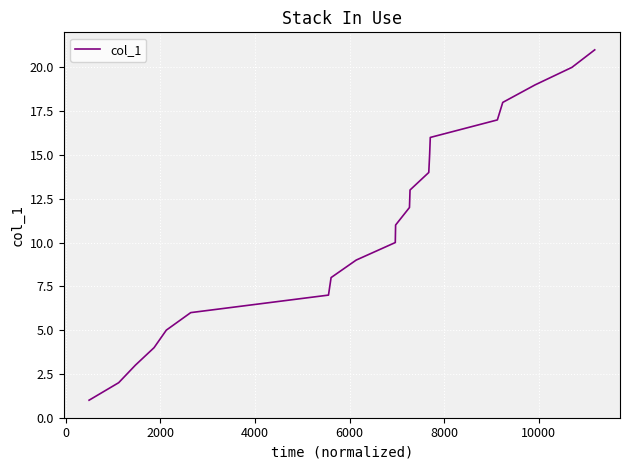

What is the greatest value displayed?

21